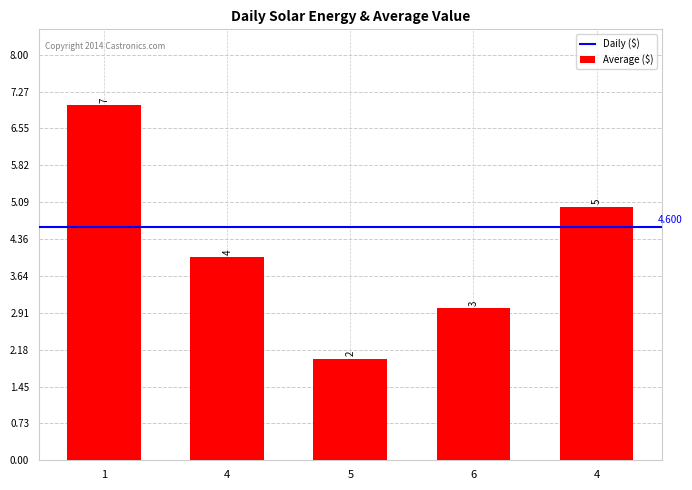

How many bars are there in total?

5